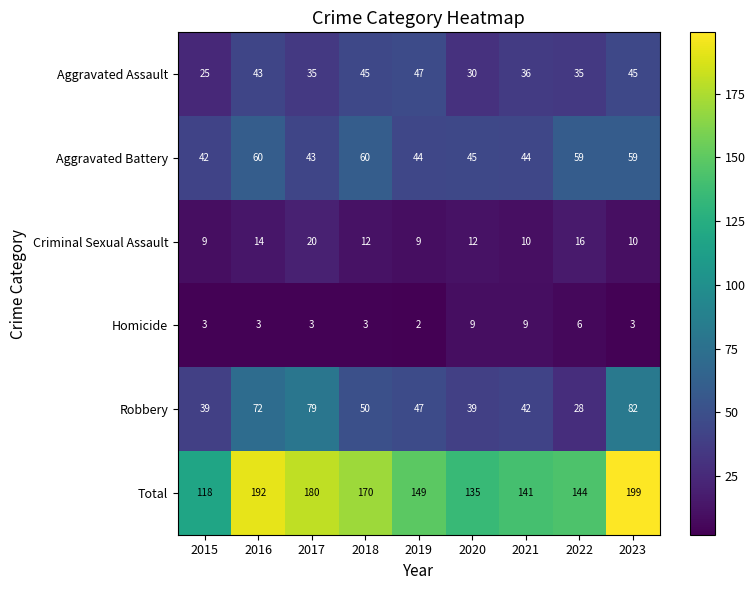

At how many categories does at least one series exceed 18?

9